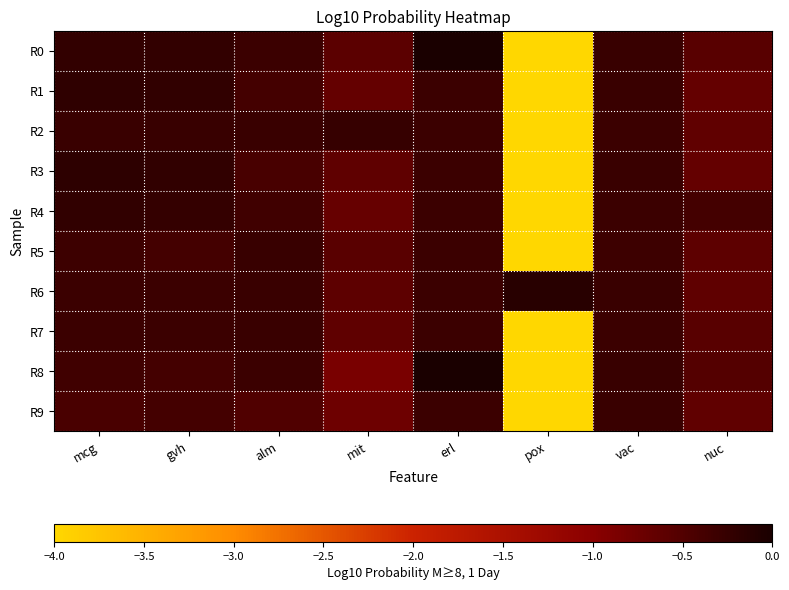

How many data points does each series have?

8